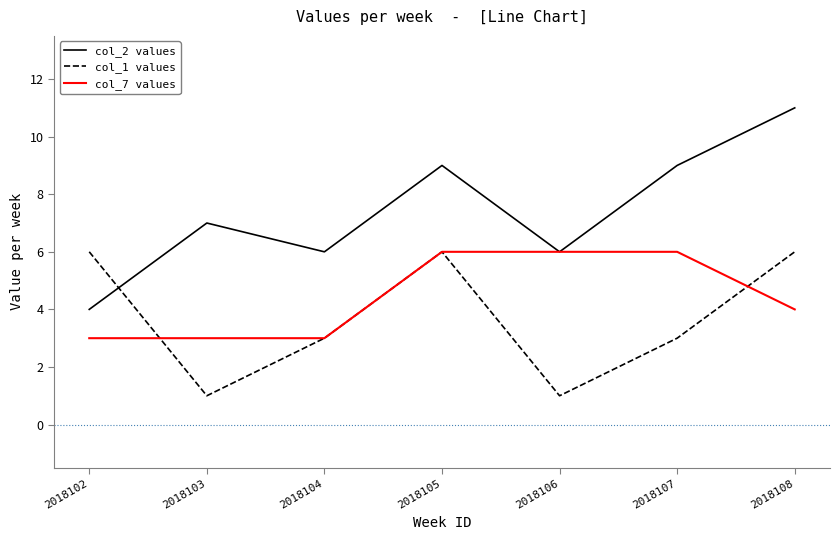

Which series has the largest total across all categories?

col_2 values